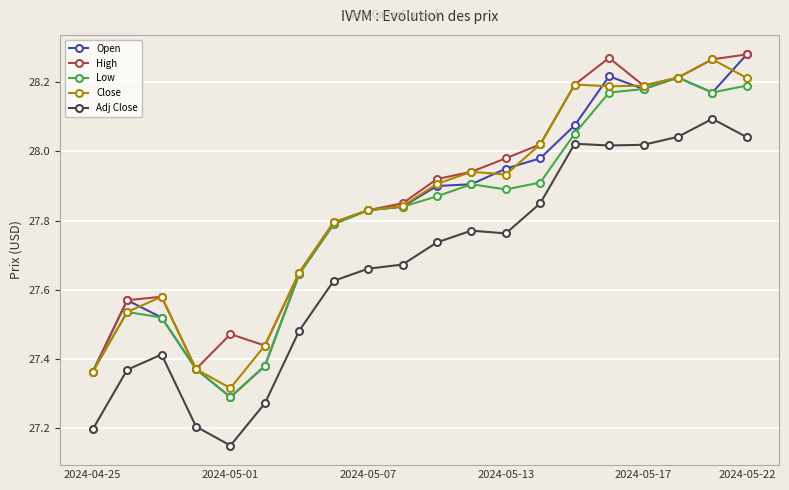

At how many categories does at least one series exceed 28?

7